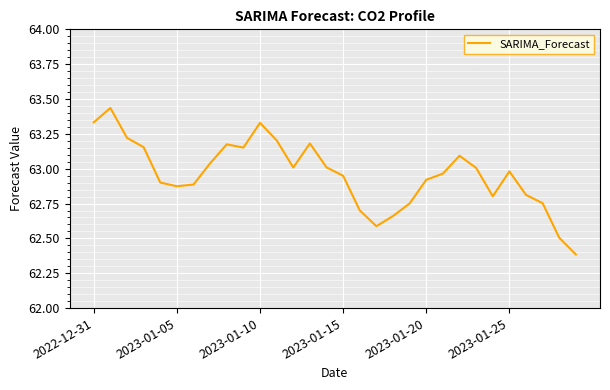

What is the minimum value shown in the chart?

62.4